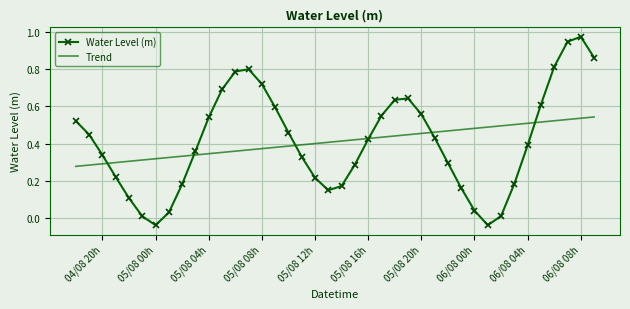

Rank the series by their maximum value, from highest to lowest.

Water Level (m), Trend